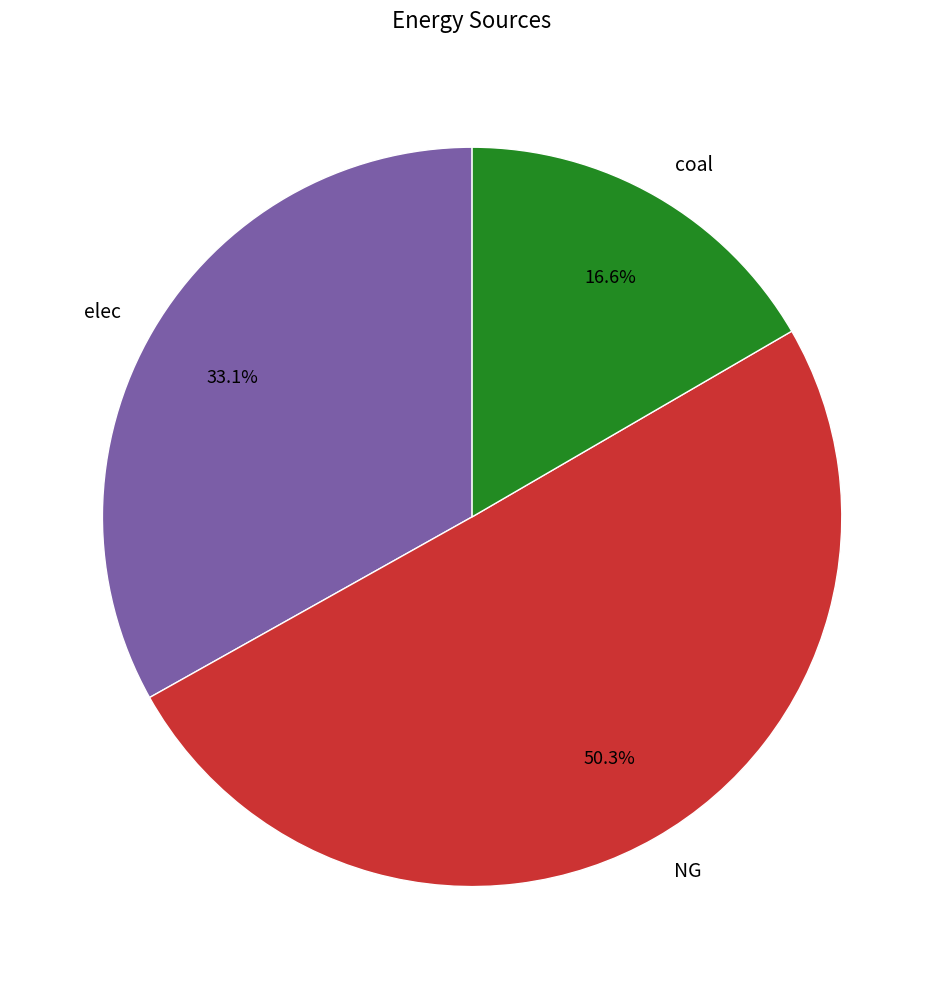

To the nearest percent, what is the difference between the largest and smallest slice percentages?

34%